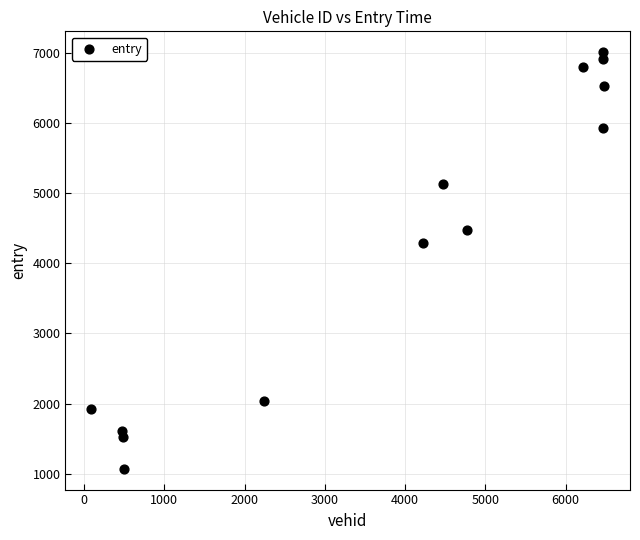

What is the range of X values (max minus min)?

6397.0